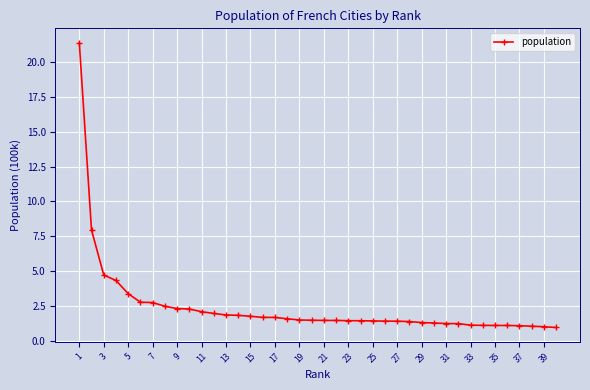

What is the value of the 27th point from the left?

1.4